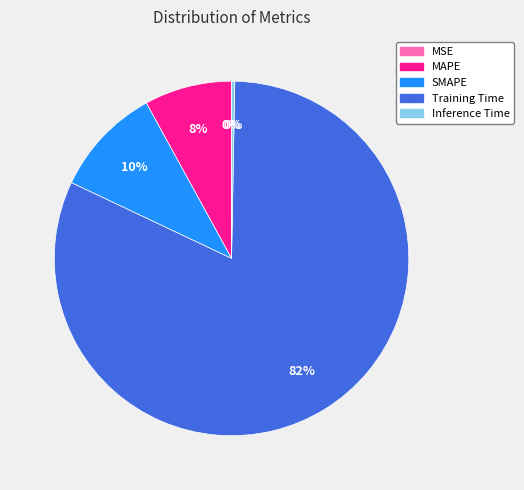

To the nearest percent, what percentage of the pie is MAPE?

8%